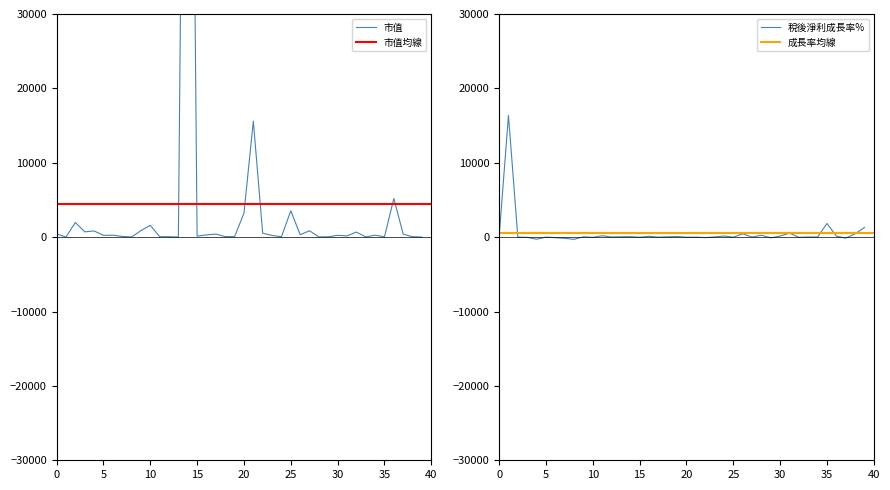

What is the difference between the 稅後淨利成長率% values at 亞力 and 光洋科?

23.4